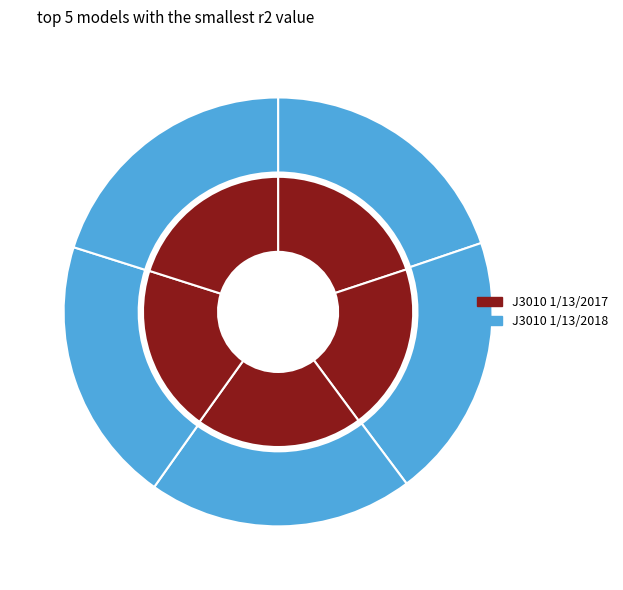

The model_3_3_1 slice represents 33% of the pie. True or false?

False